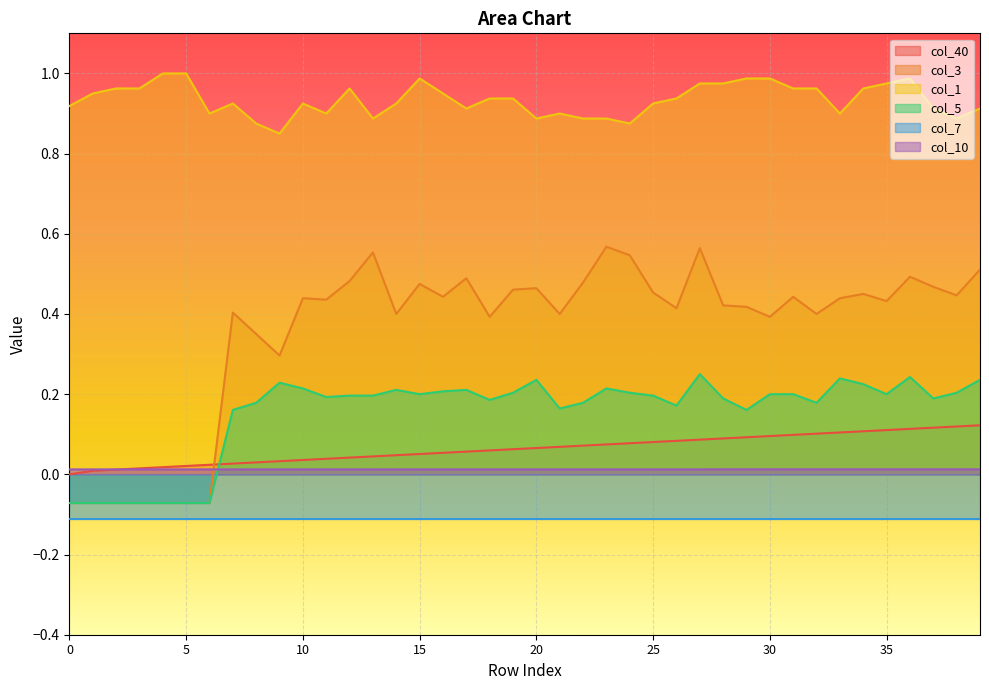

Where is the first local minimum for col_1?

6